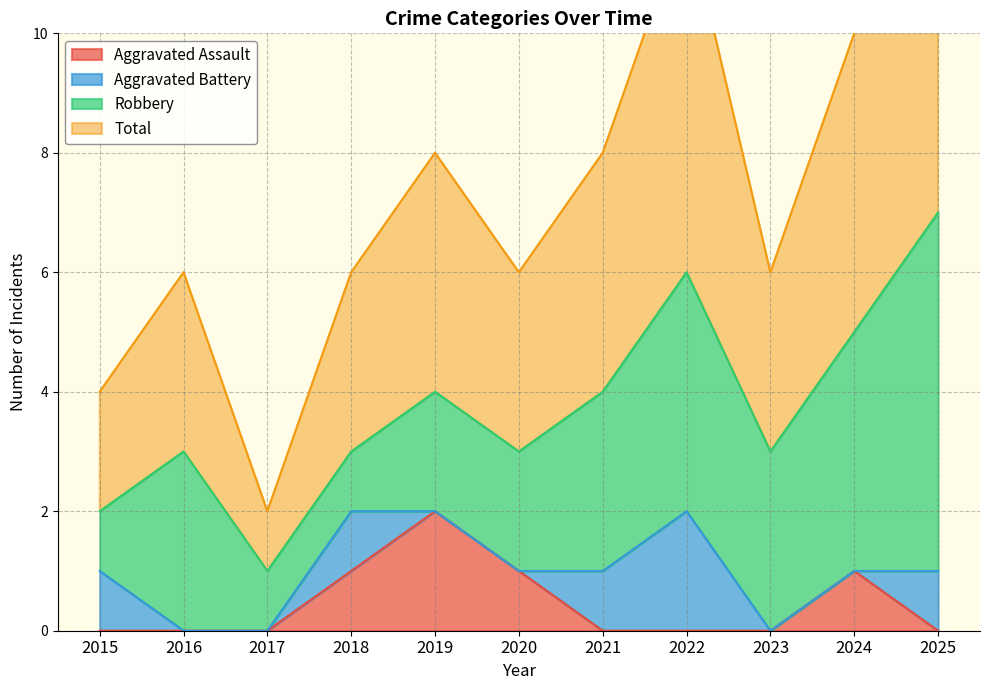

True or false: Aggravated Assault has a value of 0 at 2023.

True